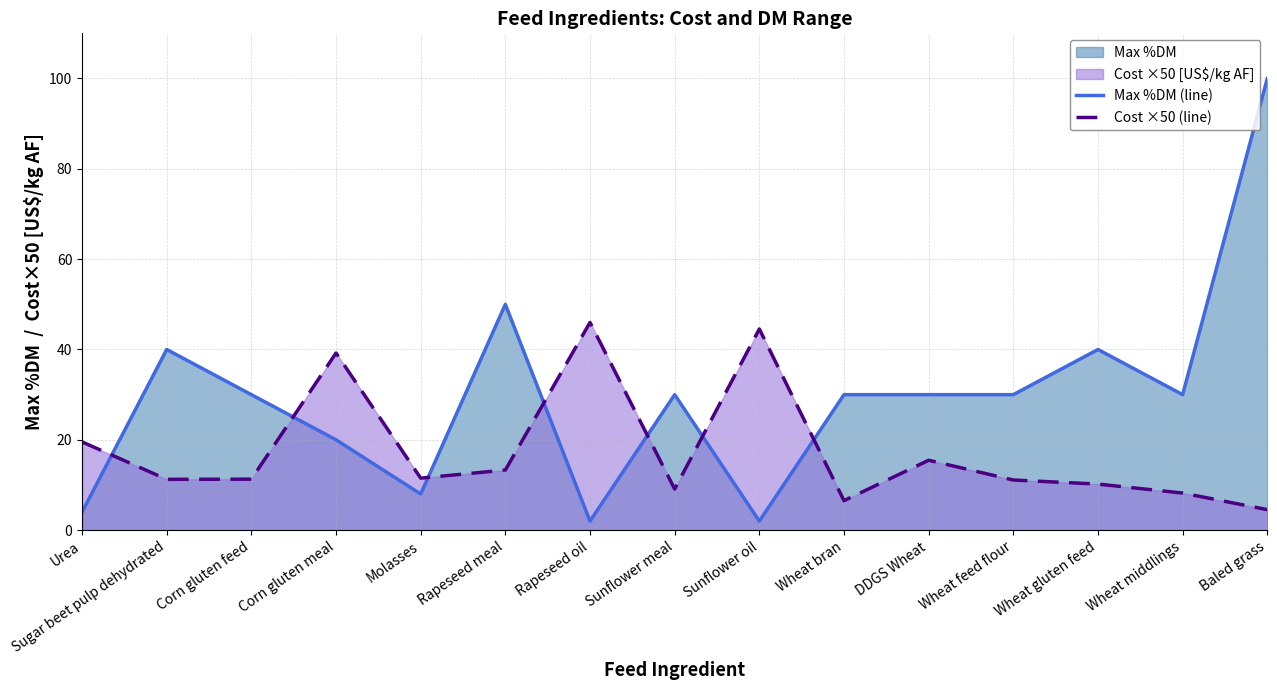

What is the sum of the Max %DM (line) values at Molasses and Corn gluten feed?

38.0